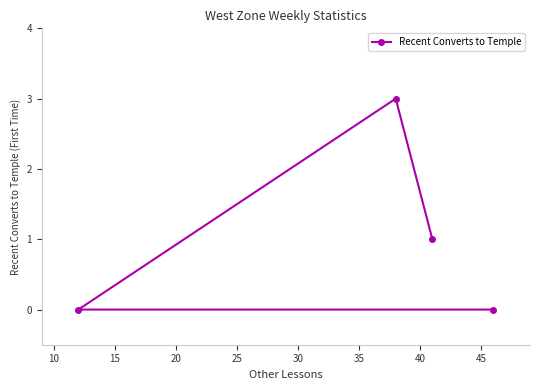

What is the sum of all values?

4